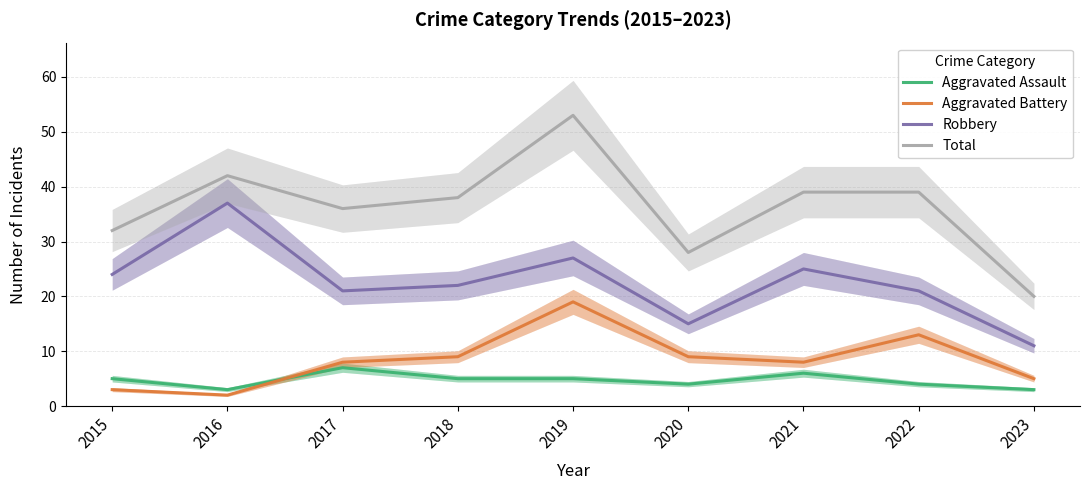

Reading right to left, transcribe all the data shown in this chart.

Aggravated Assault: 2023=3	2022=4	2021=6	2020=4	2019=5	2018=5	2017=7	2016=3	2015=5
Aggravated Battery: 2023=5	2022=13	2021=8	2020=9	2019=19	2018=9	2017=8	2016=2	2015=3
Robbery: 2023=11	2022=21	2021=25	2020=15	2019=27	2018=22	2017=21	2016=37	2015=24
Total: 2023=20	2022=39	2021=39	2020=28	2019=53	2018=38	2017=36	2016=42	2015=32